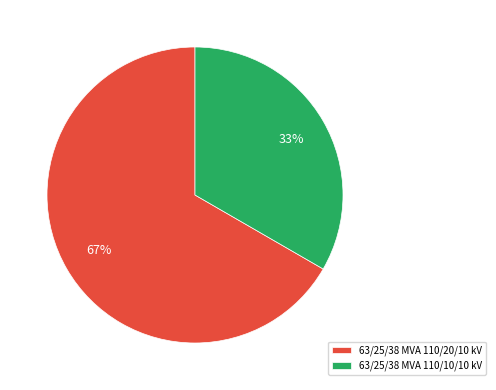

Count the number of slices in the pie.

2